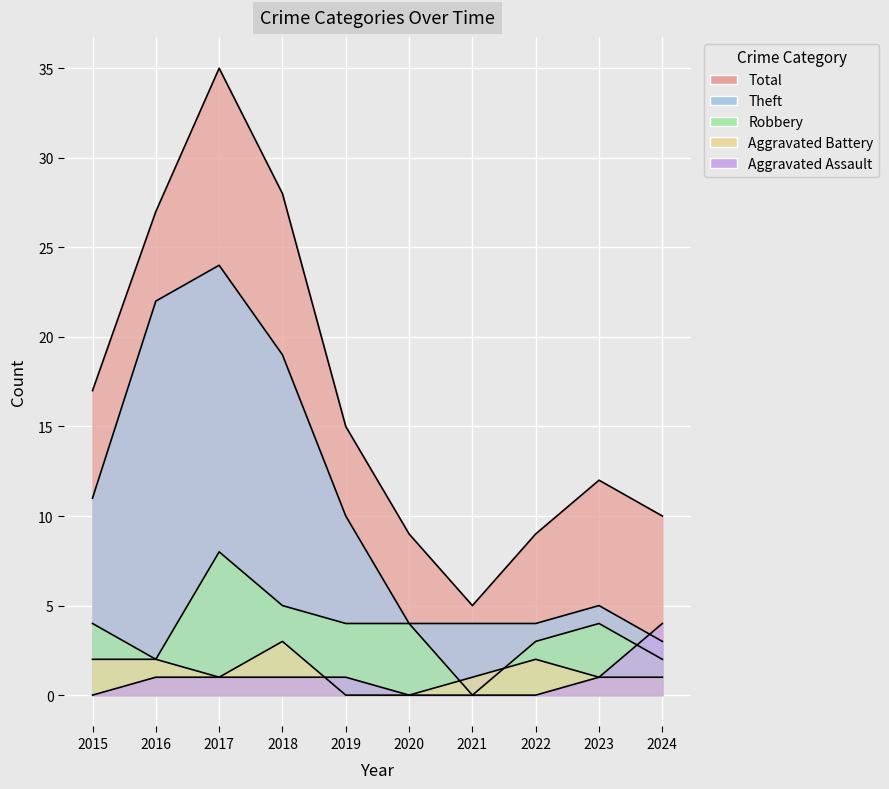

True or false: Aggravated Battery and Robbery cross at least once.

True